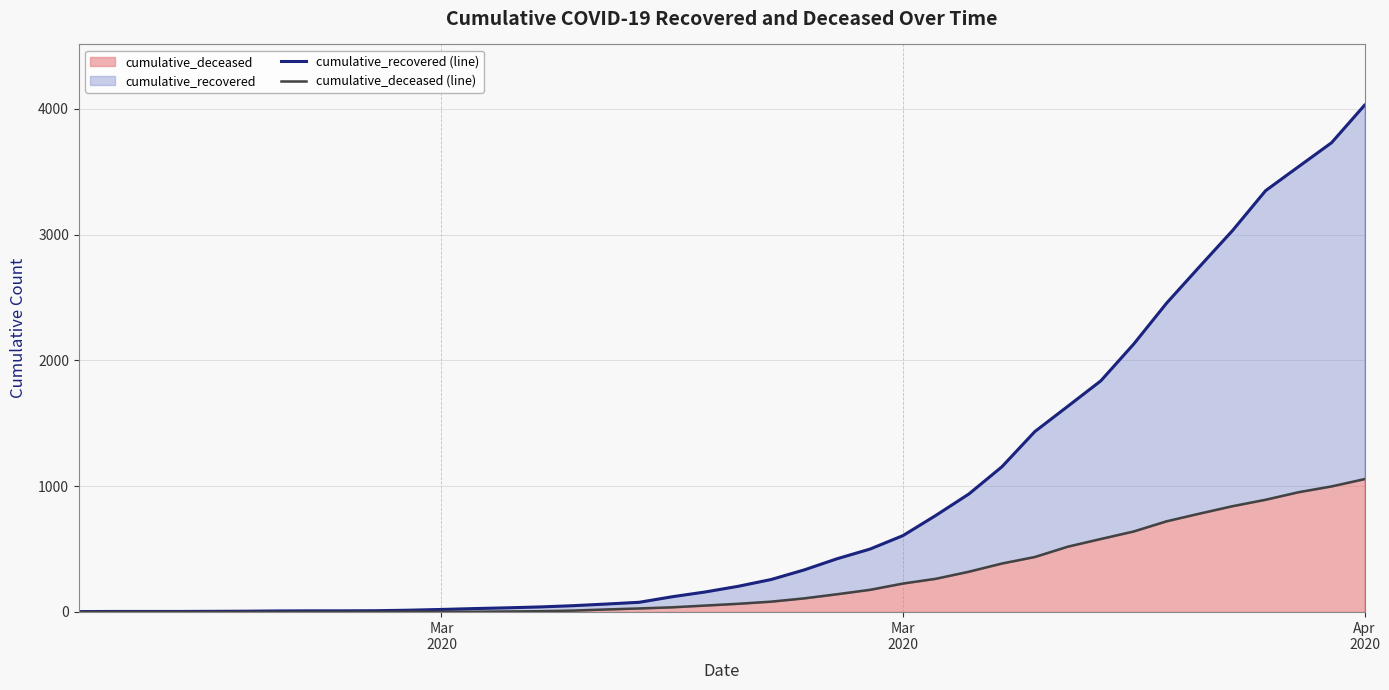

True or false: cumulative_deceased (line) has more than 0 interior local peaks.

False